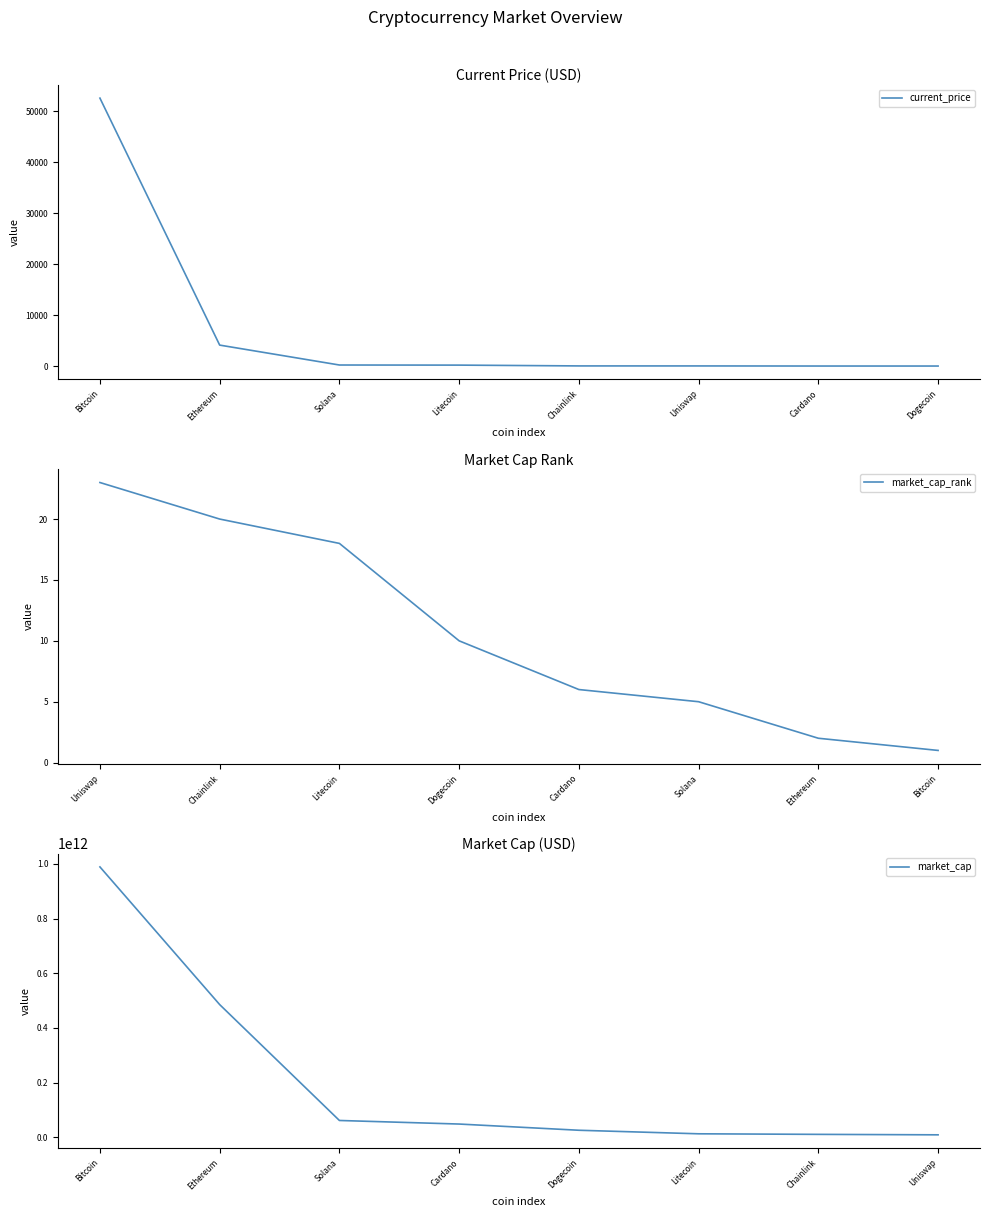

What is the difference between the second highest and second lowest values in the market_cap_rank series?

18